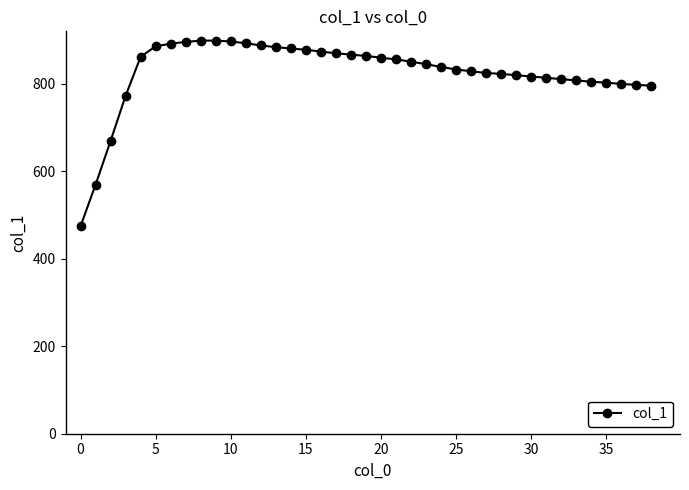

What is the value of the 17th point from the left?

873